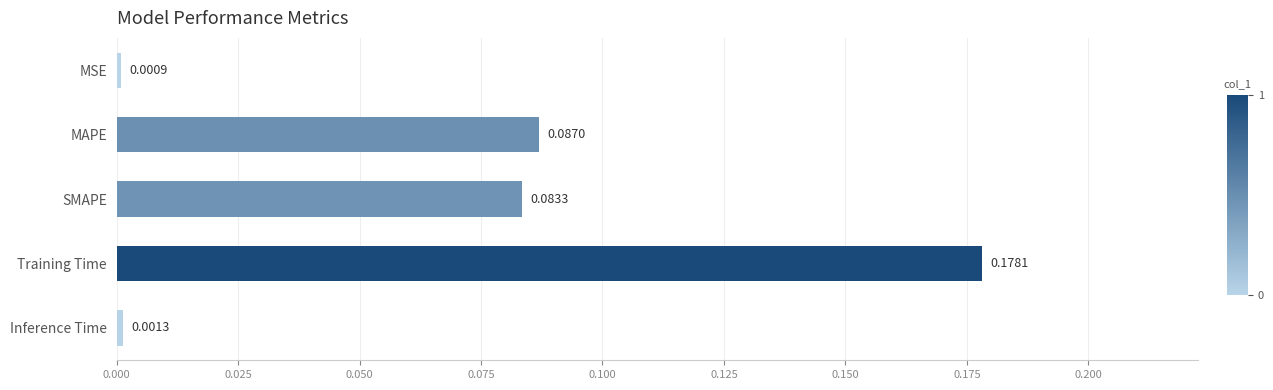

What is the label of the 2nd bar from the top?

MAPE